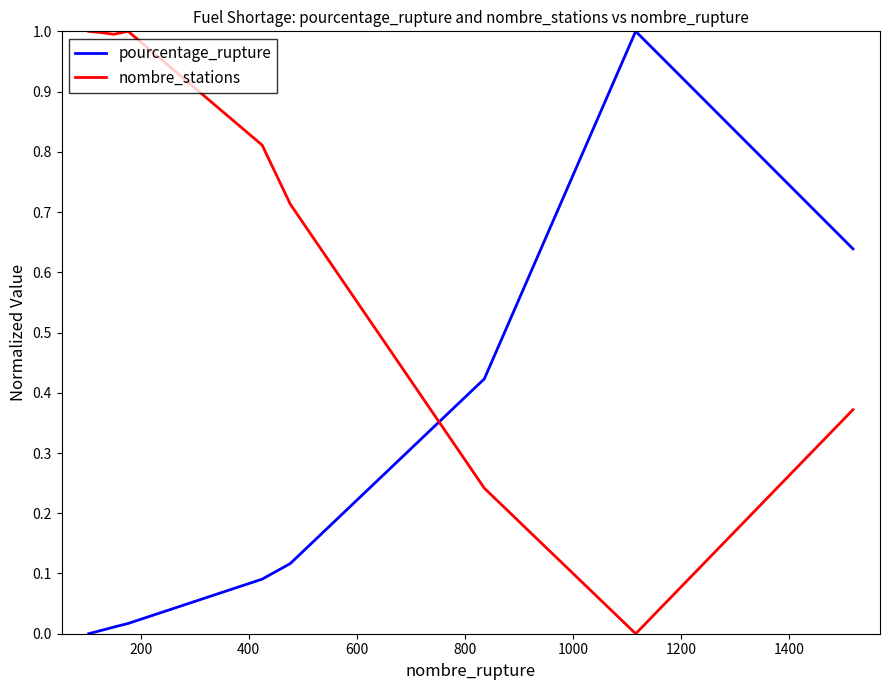

Rank the series by their average value, from lowest to highest.

pourcentage_rupture, nombre_stations